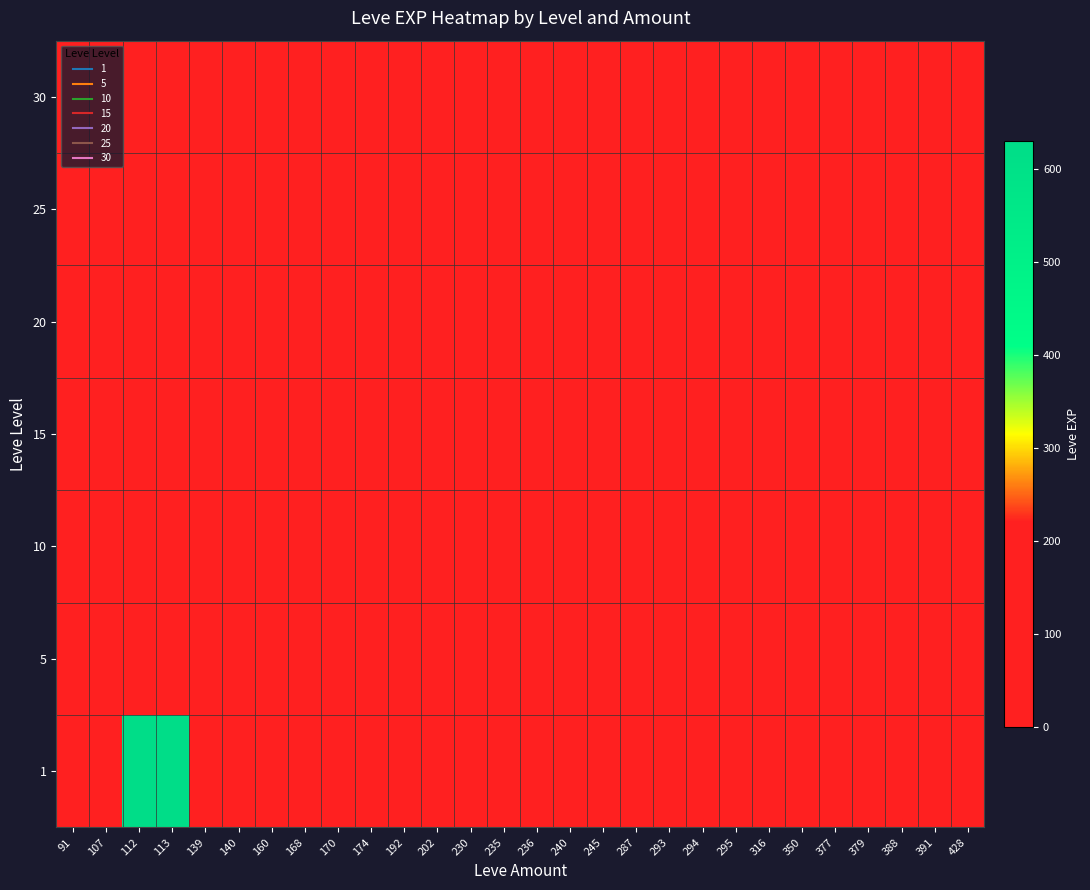

What is the spread (max minus min) of values at 112?

630